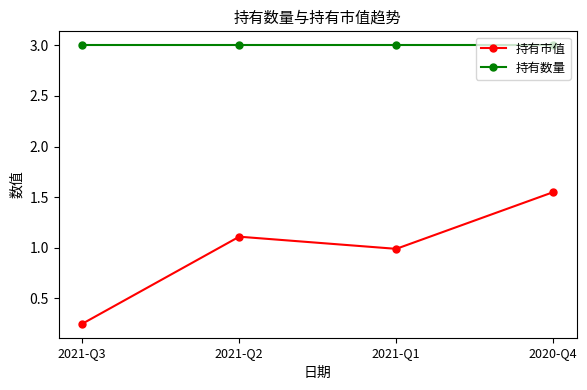

Count the number of categories in the chart.

4